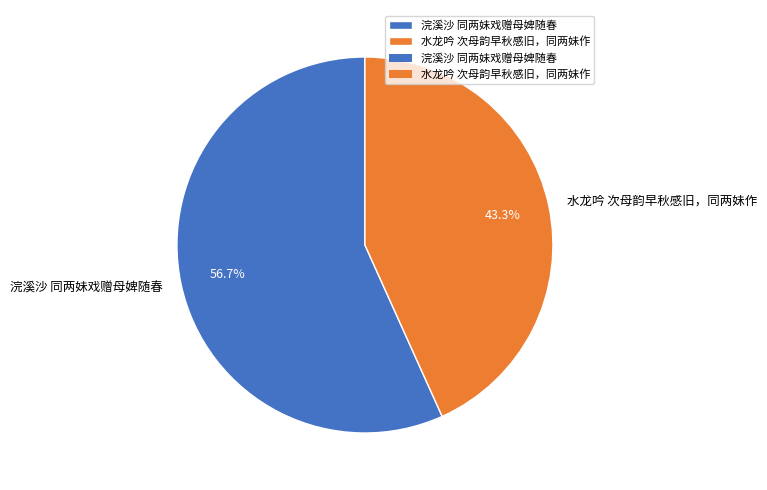

What percentage do 水龙吟 次母韵早秋感旧，同两妹作 and 浣溪沙 同两妹戏赠母婢随春 together represent?

100.0%